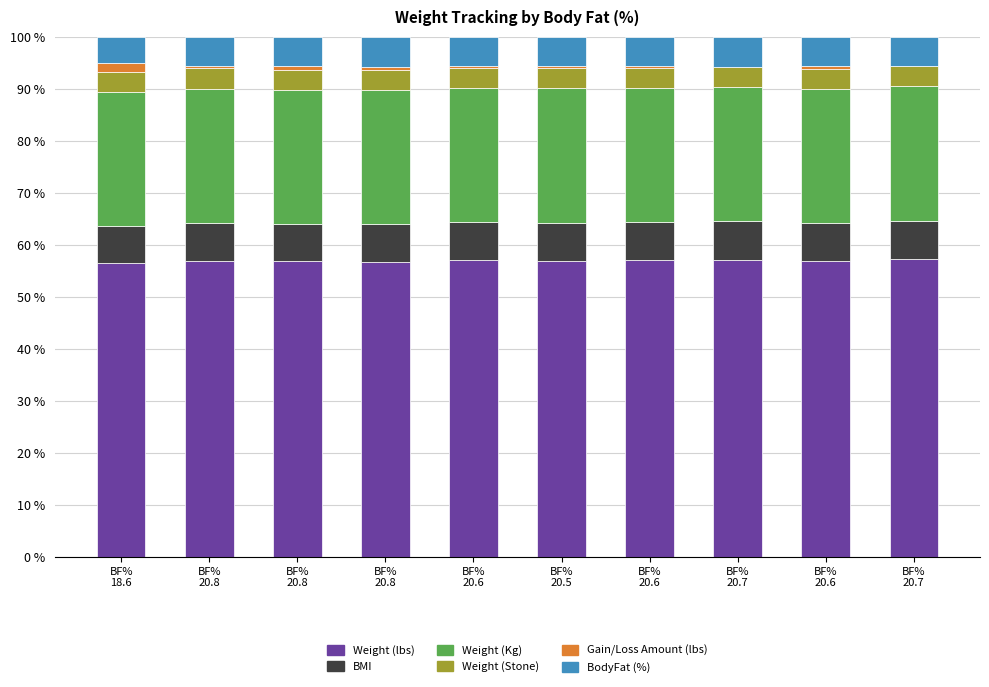

How many categories are shown in the chart?

10